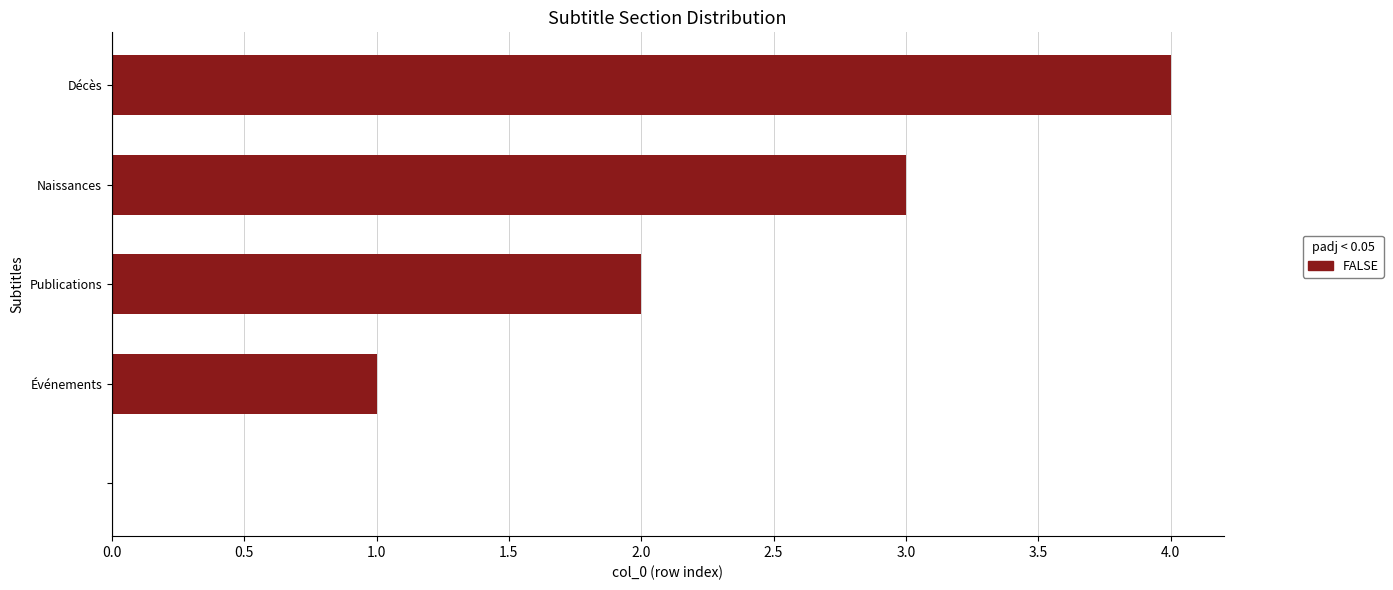

What is the sum of all values?

10